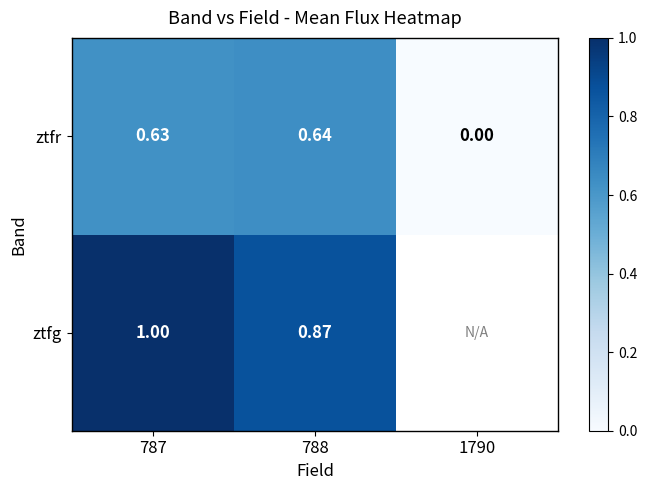

Is the value of ztfg at 788 greater than the value of ztfr at 788?

Yes